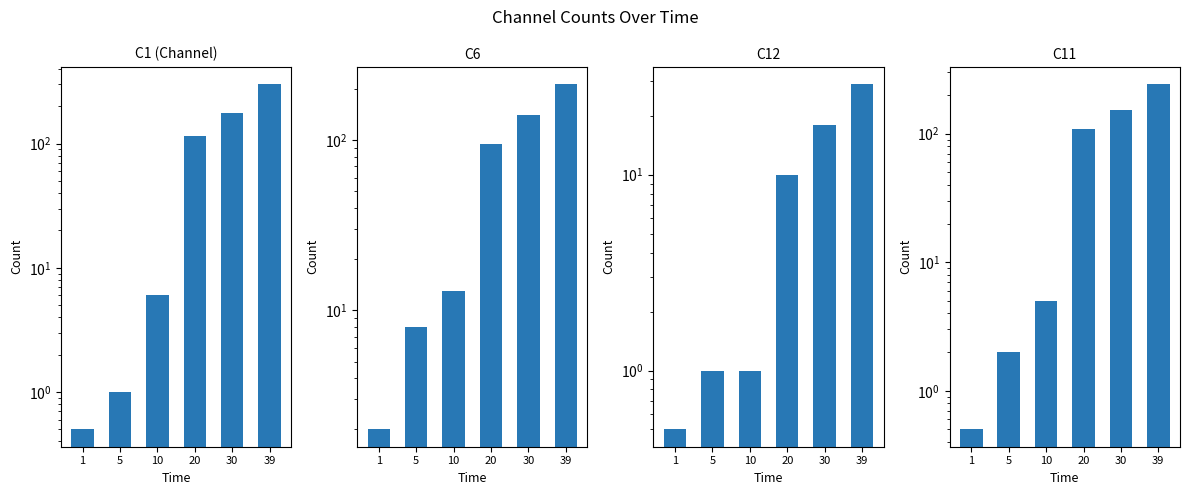

At which category is the sum across all series the highest?

39